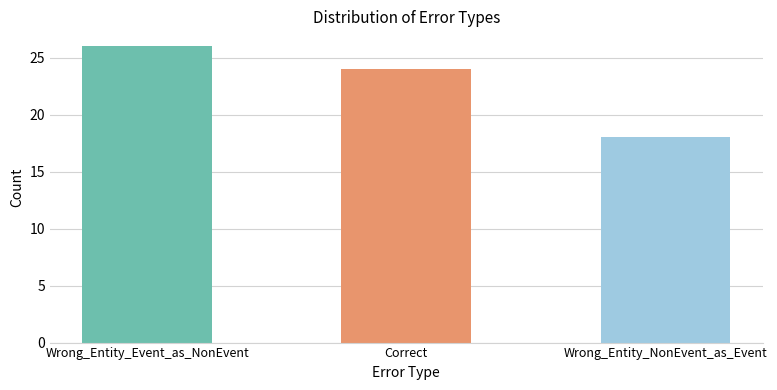

What is the difference between the values at Correct and Wrong_Entity_Event_as_NonEvent?

2